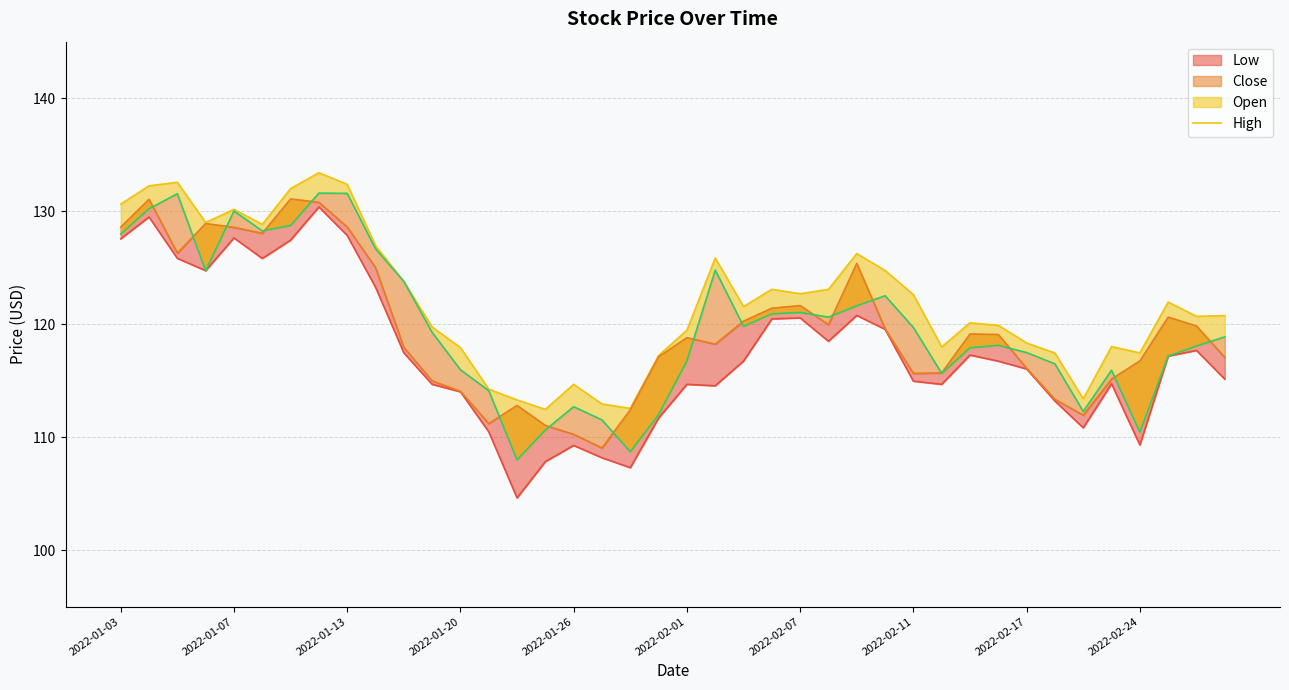

What is the ratio of the value at 29 to the value at 2022-02-11?

0.9